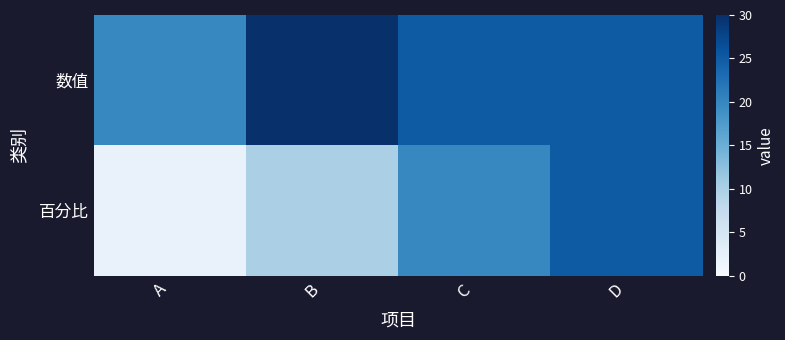

Which series has the widest spread of values?

百分比